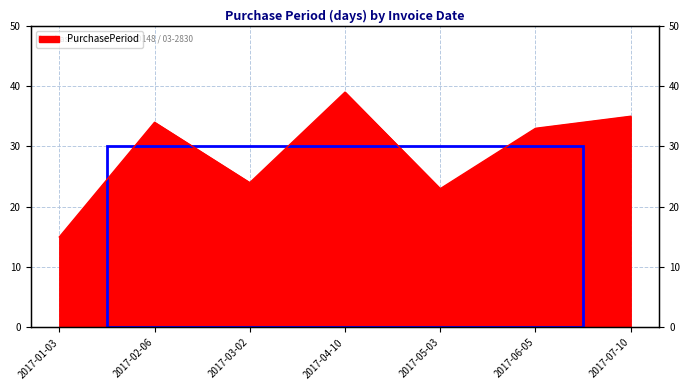

What is the difference between the values at 2017-01-03 and 2017-03-02?

9